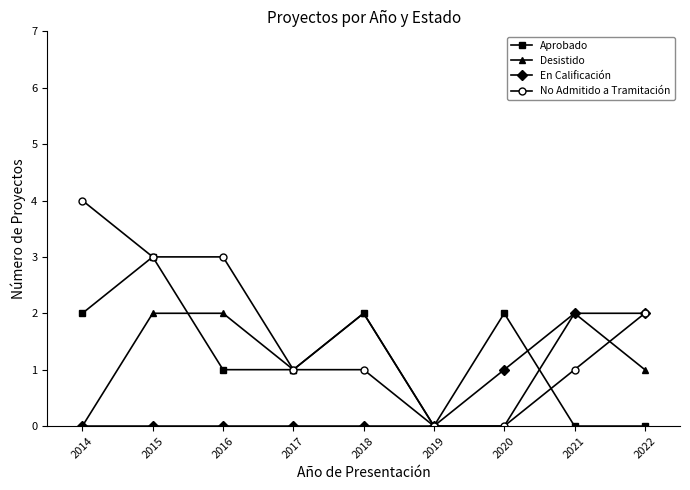

What is the difference between the No Admitido a Tramitación values at 2017 and 2020?

1